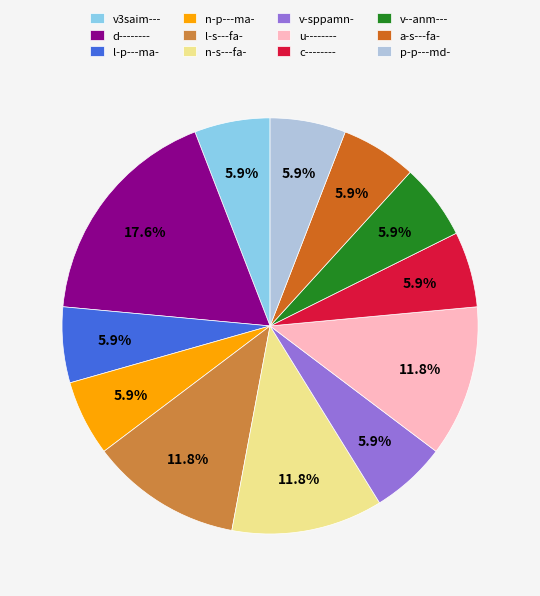

Does d-------- represent more than half of the total?

No